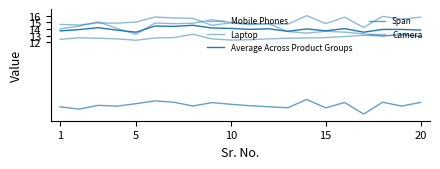

List the series in order of their peak value, highest first.

Laptop, Mobile Phones, Average Across Product Groups, Camera, Span